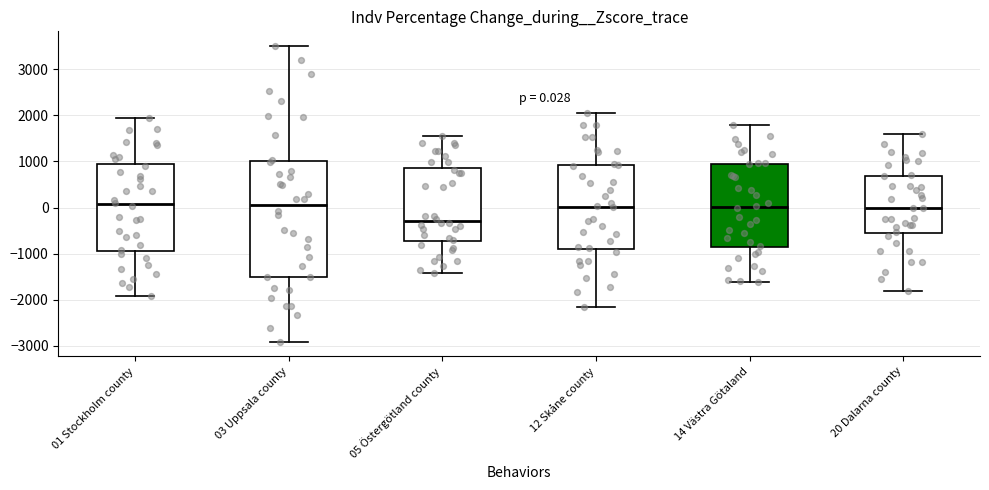

Which box is the tallest, from its lower edge to its upper edge?

03 Uppsala county